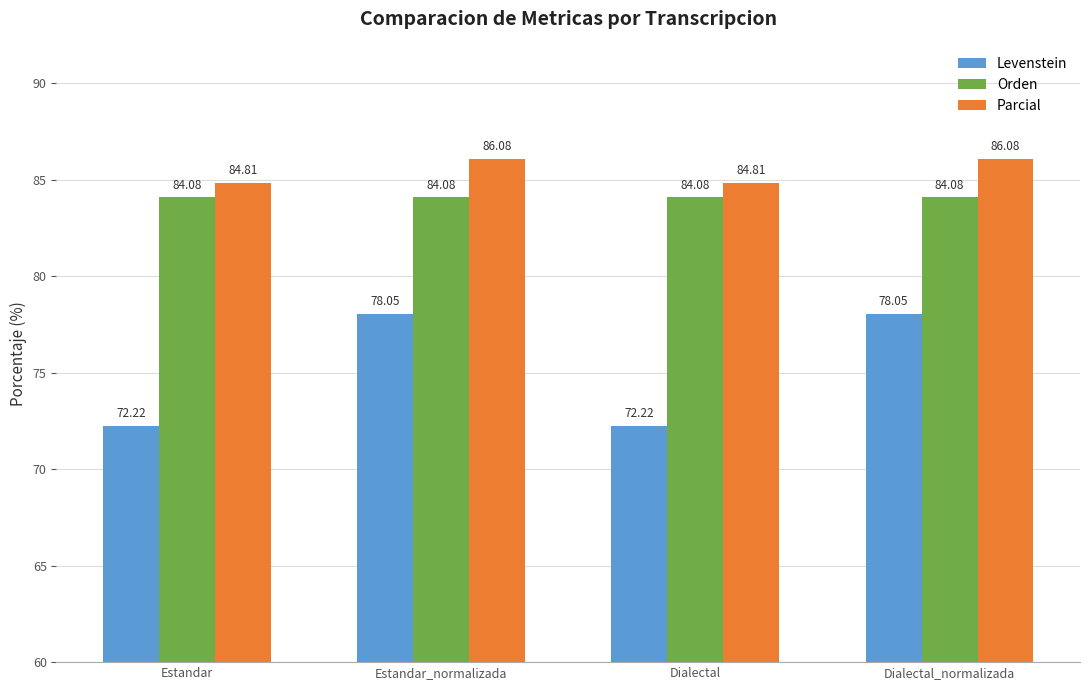

At how many categories does at least one series exceed 82?

4